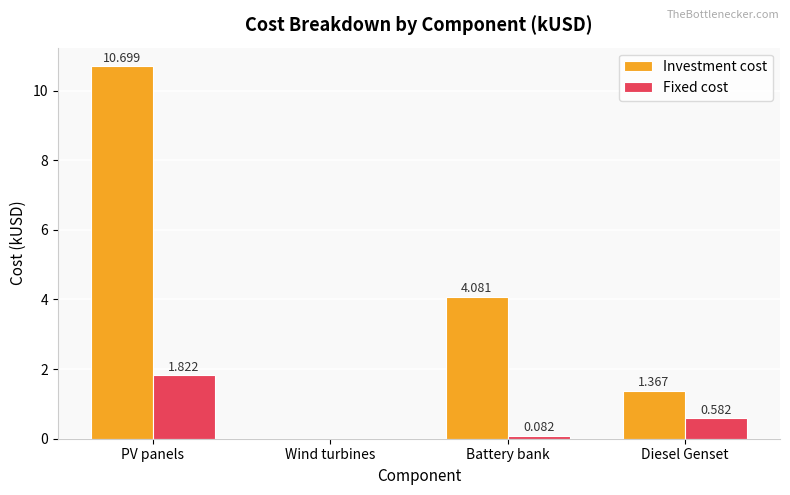

Is the value of Investment cost at Diesel Genset greater than the value of Fixed cost at Diesel Genset?

Yes